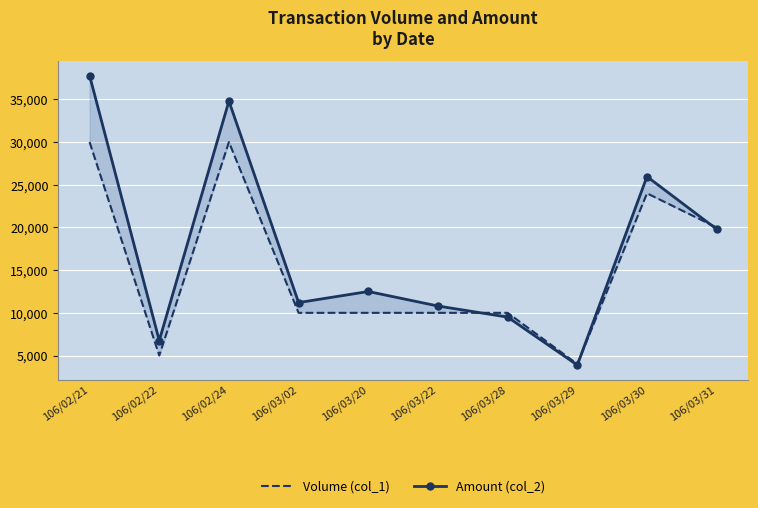

What position from the right is 106/03/31?

1